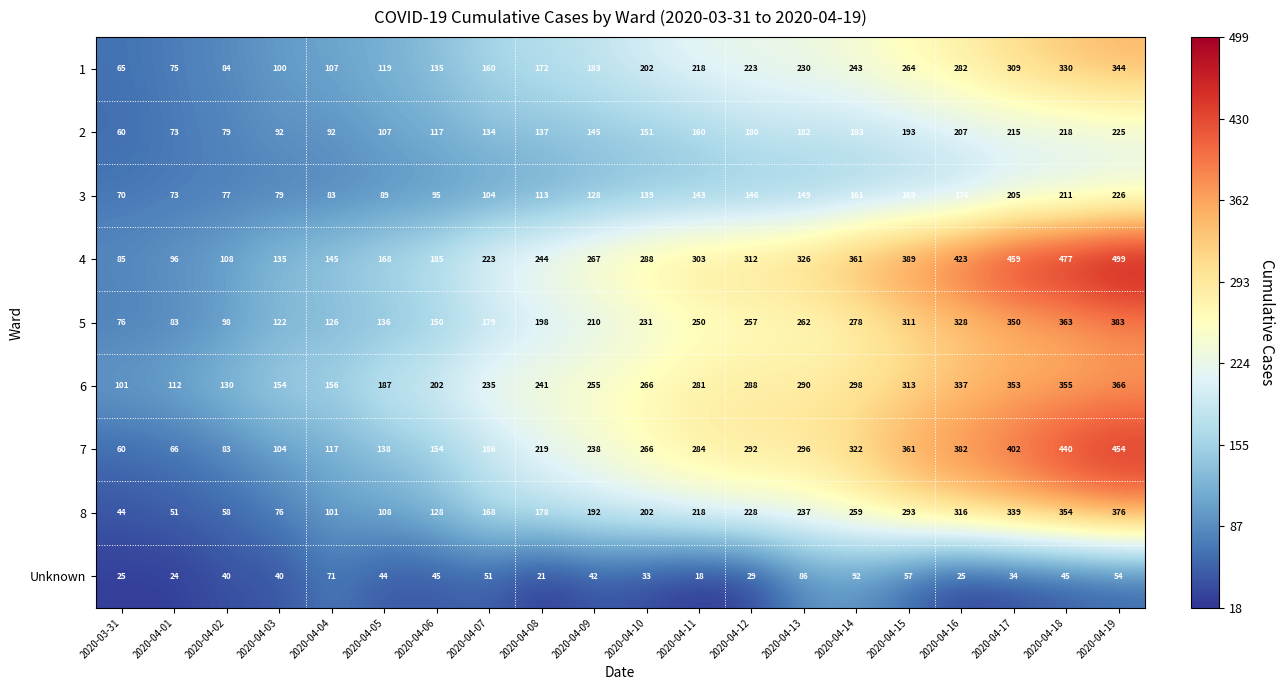

Between 2020-04-11 and 2020-04-18, which series saw the biggest shift?

4